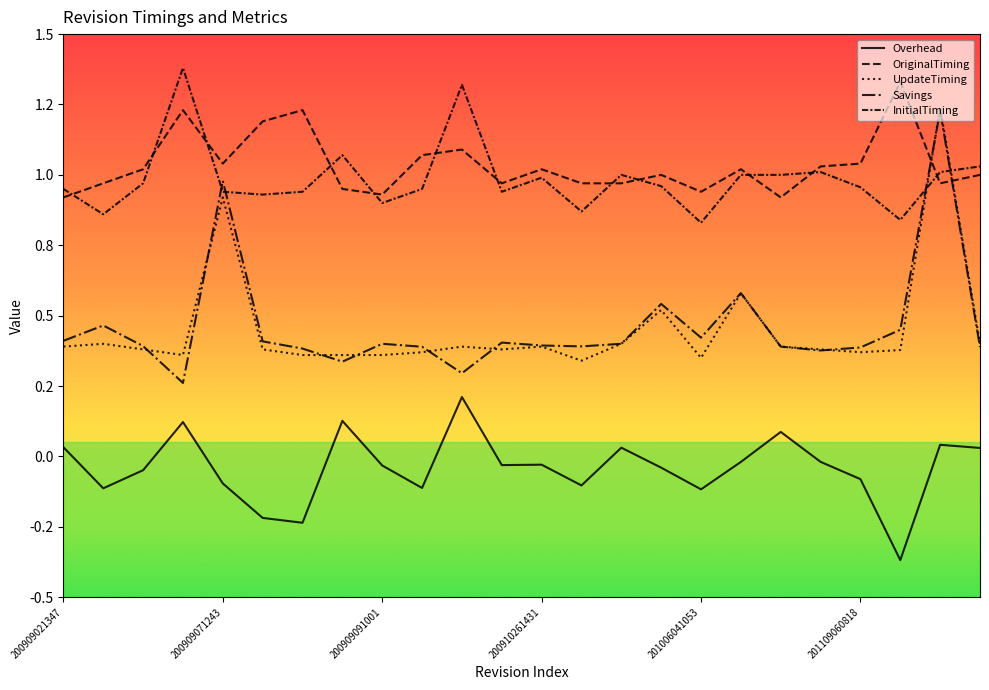

Does the chart have visible grid lines?

No